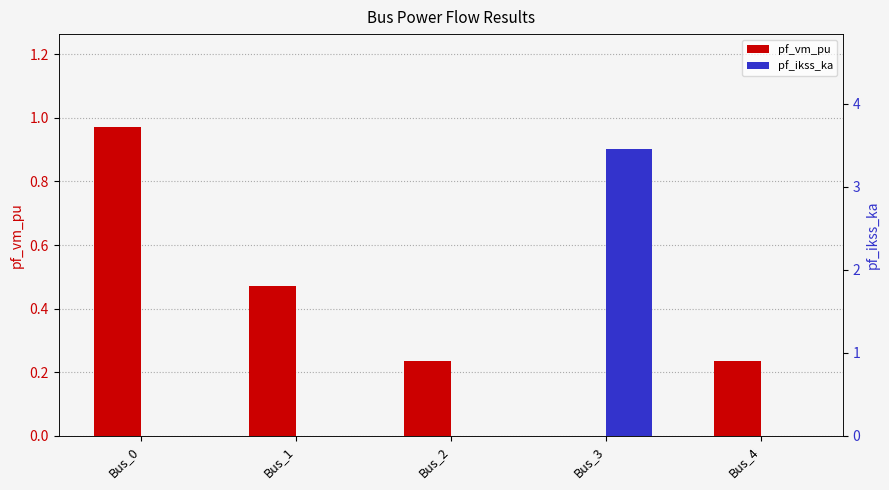

What is the average value of the pf_ikss_ka series?

0.7